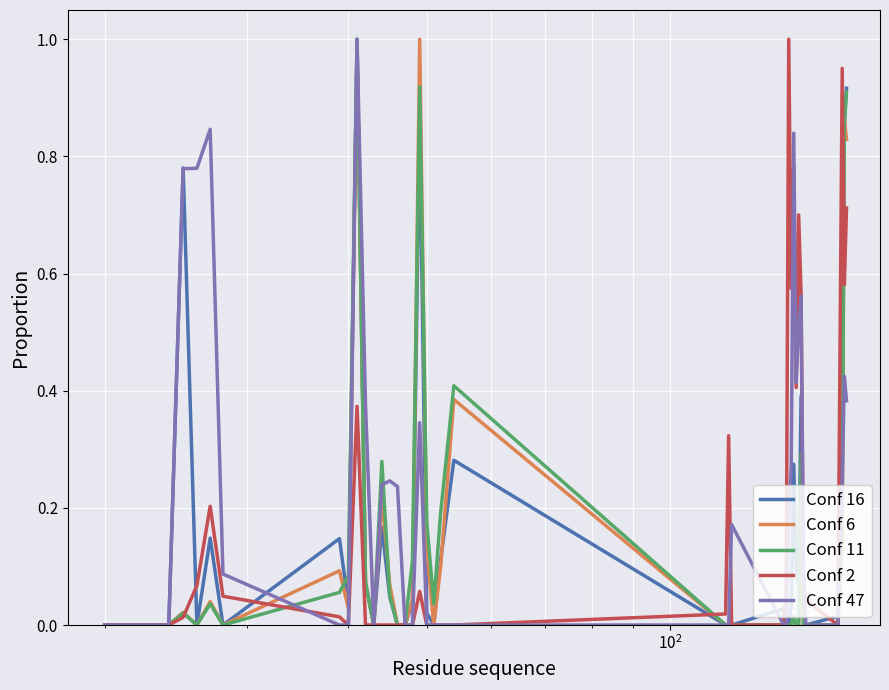

Does the chart have visible grid lines?

Yes